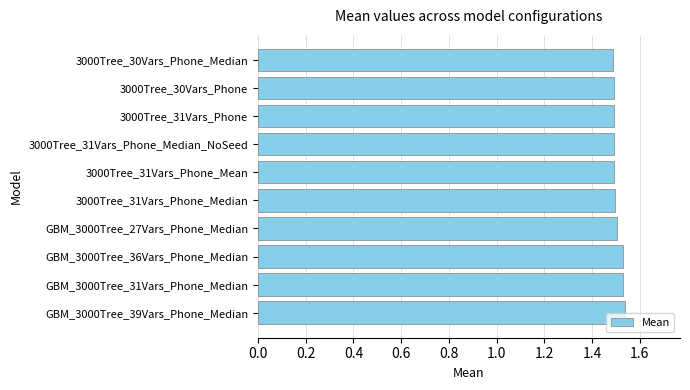

The value at GBM_3000Tree_36Vars_Phone_Median is 1.5. True or false?

True